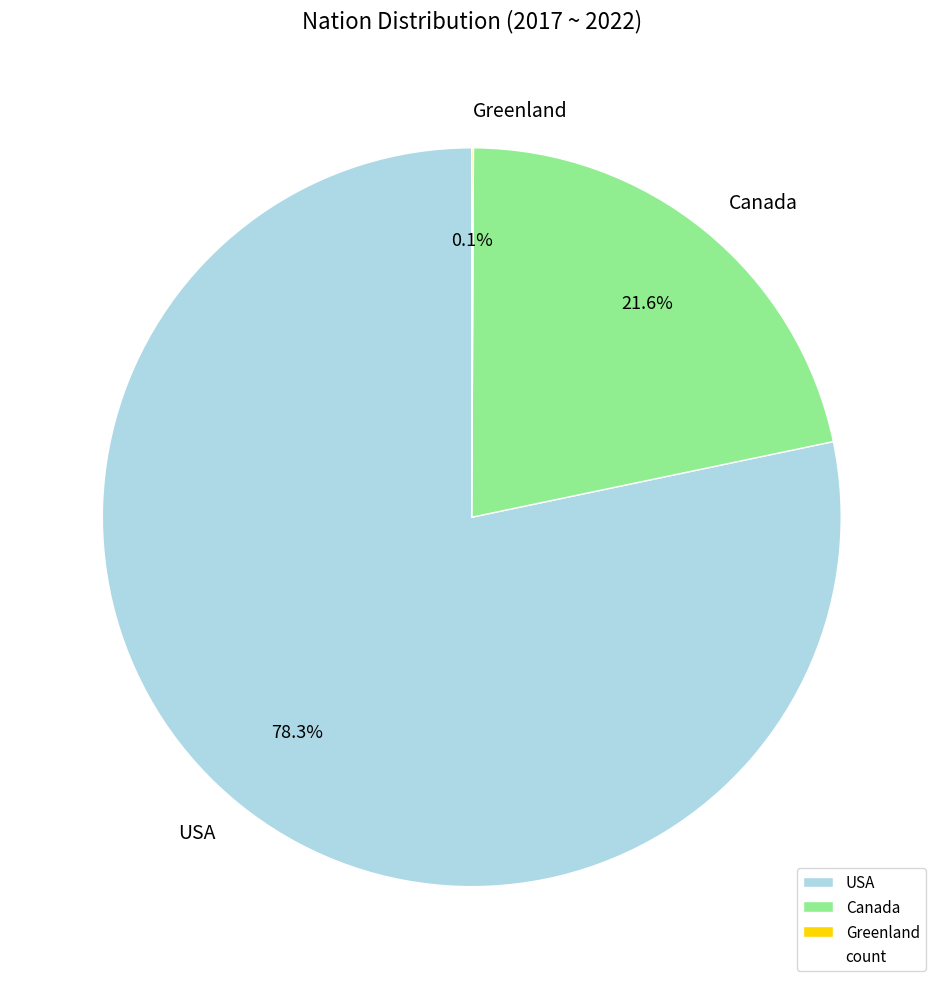

To the nearest percent, what is the average slice percentage?

33%